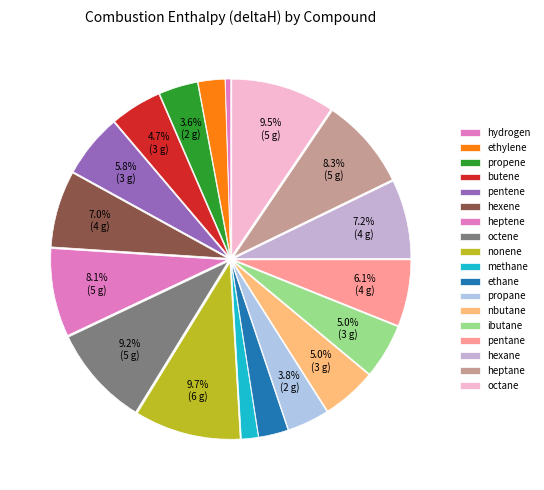

True or false: ethane accounts for 12% of the total.

False